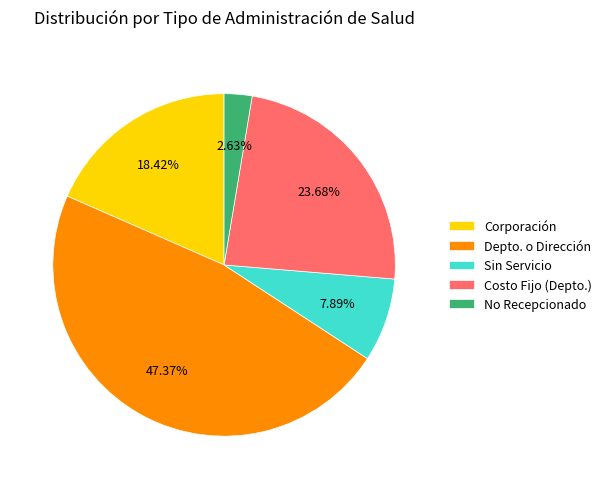

To the nearest percent, what is the difference between the Depto. o Dirección and Sin Servicio slice percentages?

39%